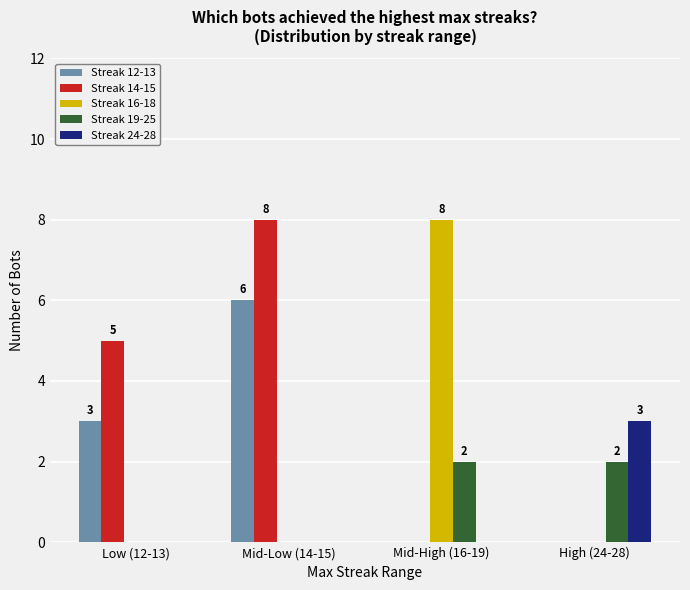

The Streak 24-28 series shows 2 at Mid-High (16-19). True or false?

False